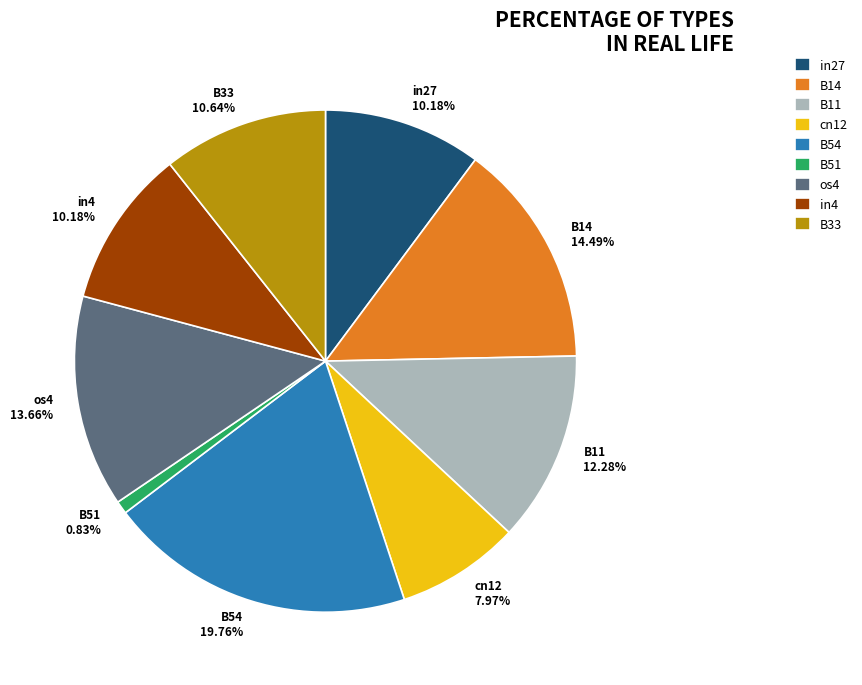

Between B14 and B54, which is larger?

B54